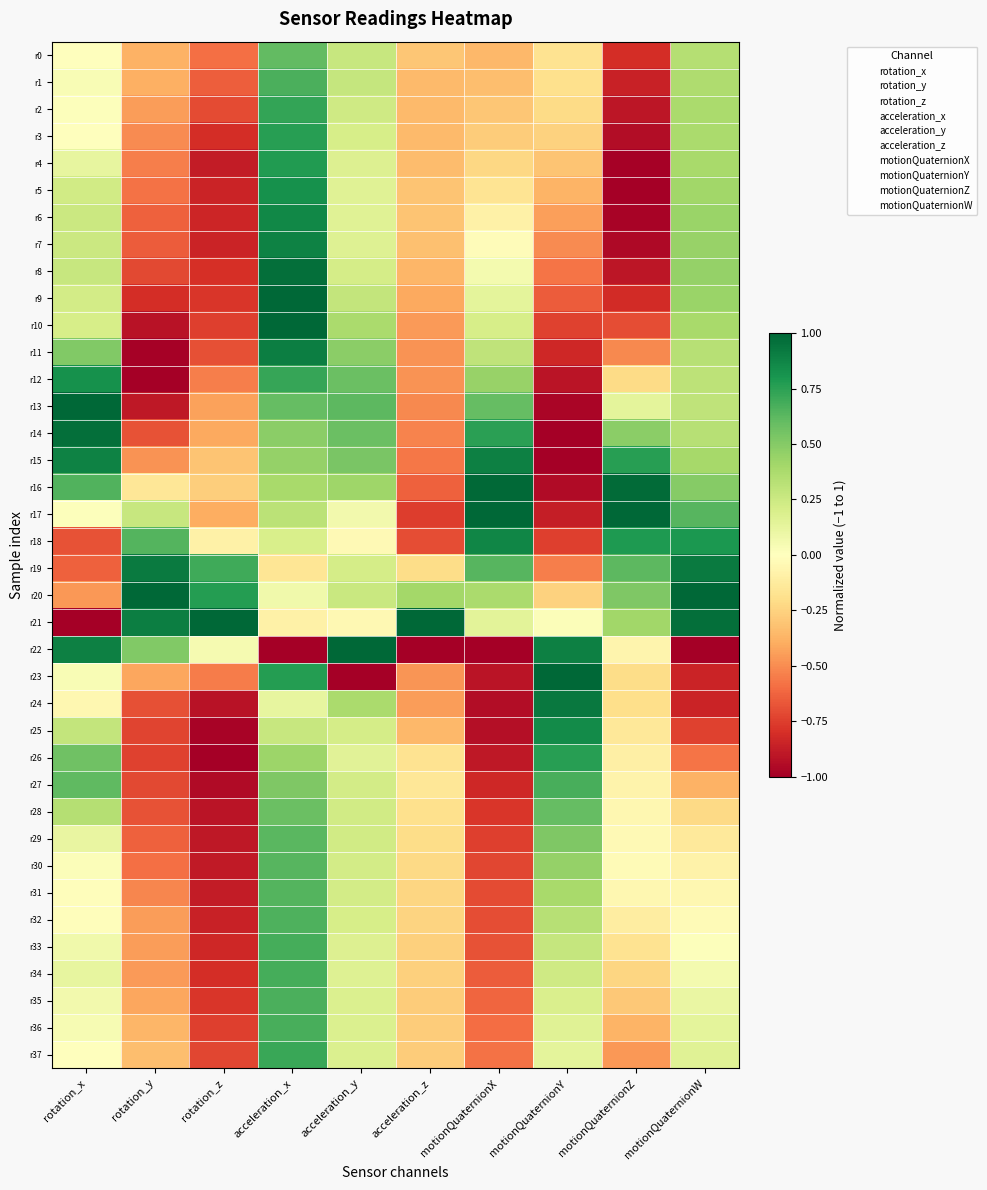

Which series changed the most between rotation_y and motionQuaternionZ?

r15